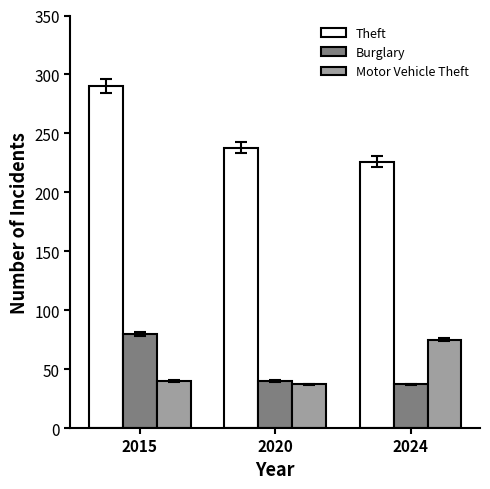

Reading left to right, what are all the values shown in this chart?

Theft: 290	238	226
Burglary: 80	40	37
Motor Vehicle Theft: 40	37	75